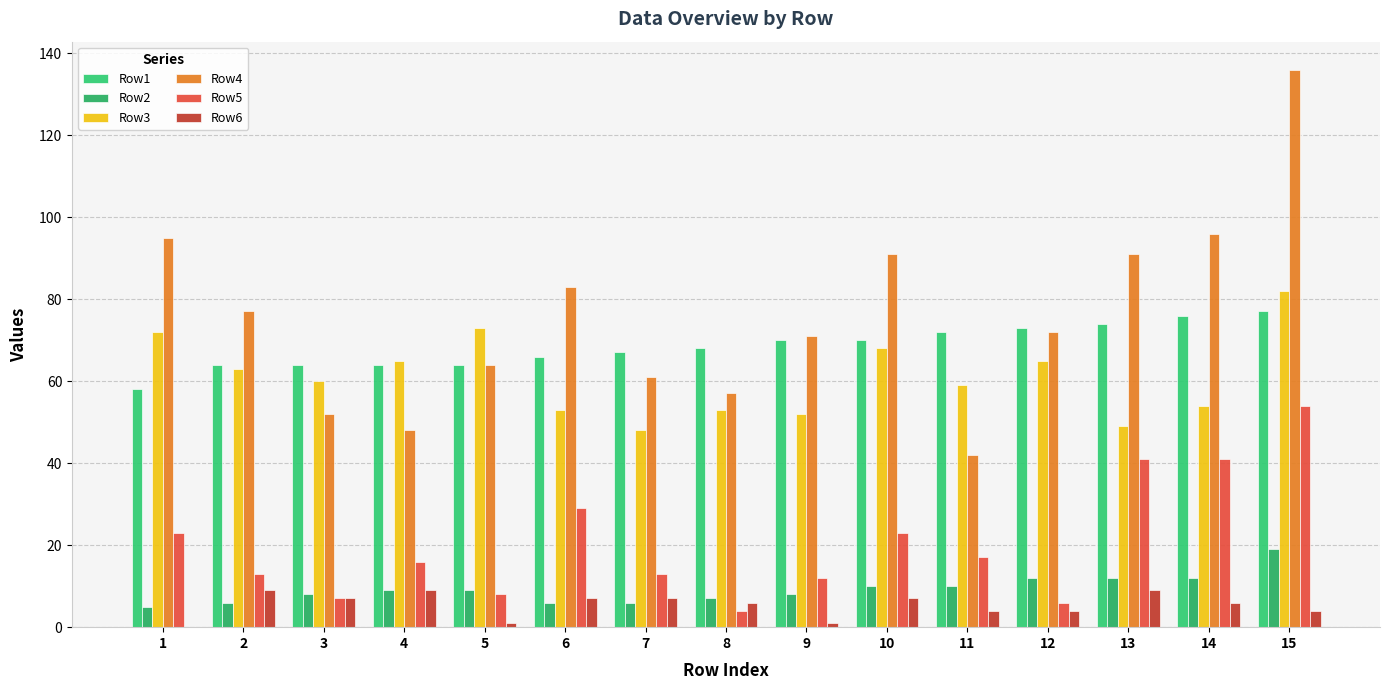

What is the sum of all Row5 values?

307